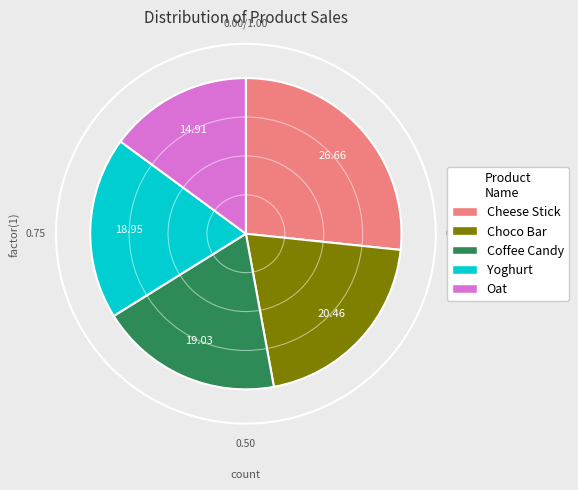

To the nearest percent, what is the difference between the Coffee Candy and Cheese Stick slice percentages?

8%